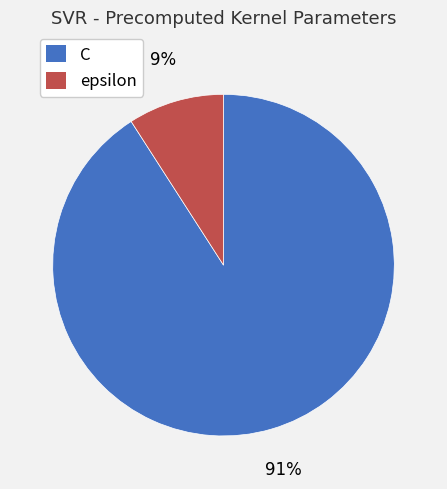

Combined, do C and epsilon account for over 50%?

Yes